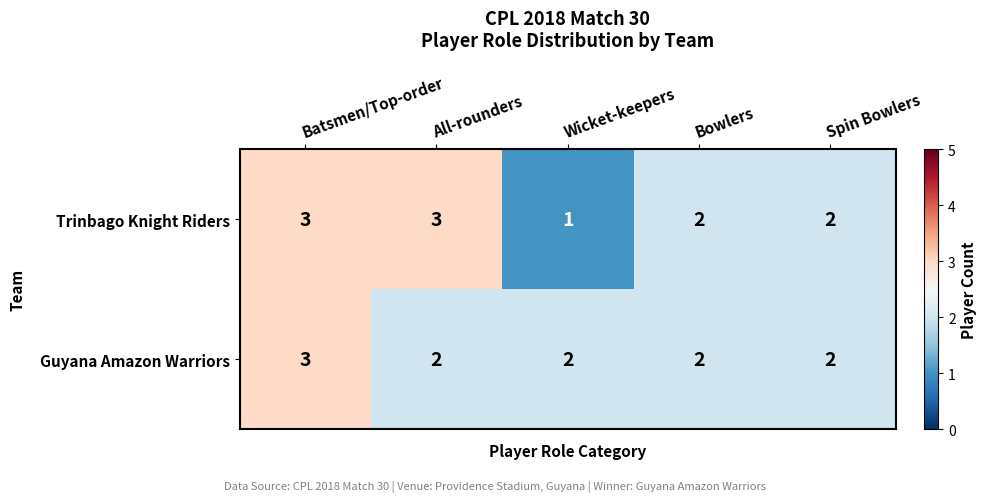

How many Guyana Amazon Warriors values are between 2 and 3?

5